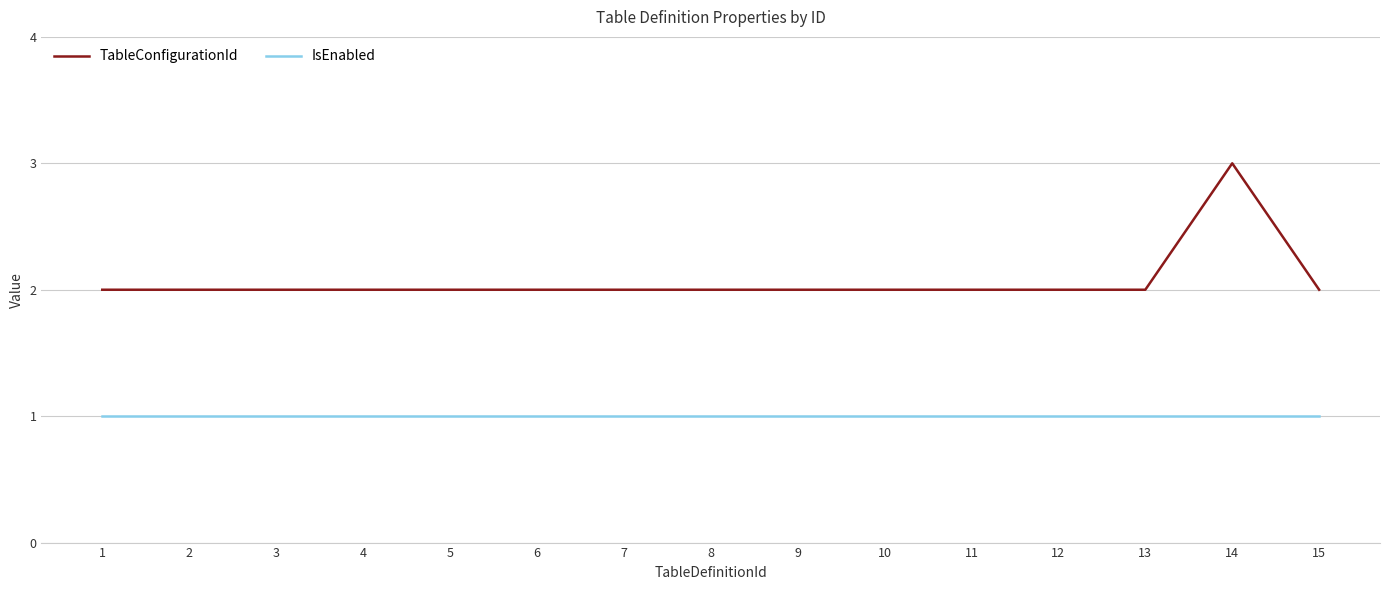

At 11, list the series in order from largest to smallest.

TableConfigurationId, IsEnabled